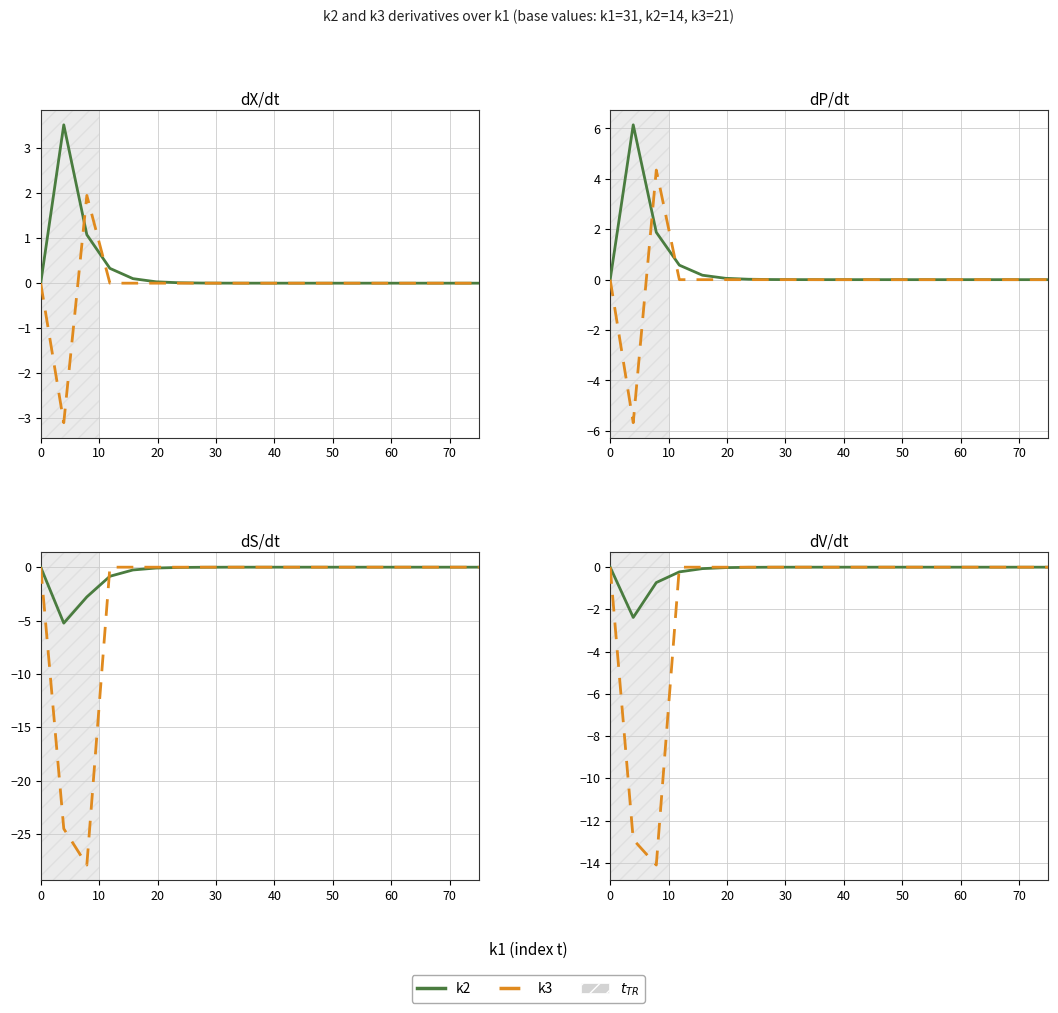

True or false: k3 has more than 1 interior local peaks.

False